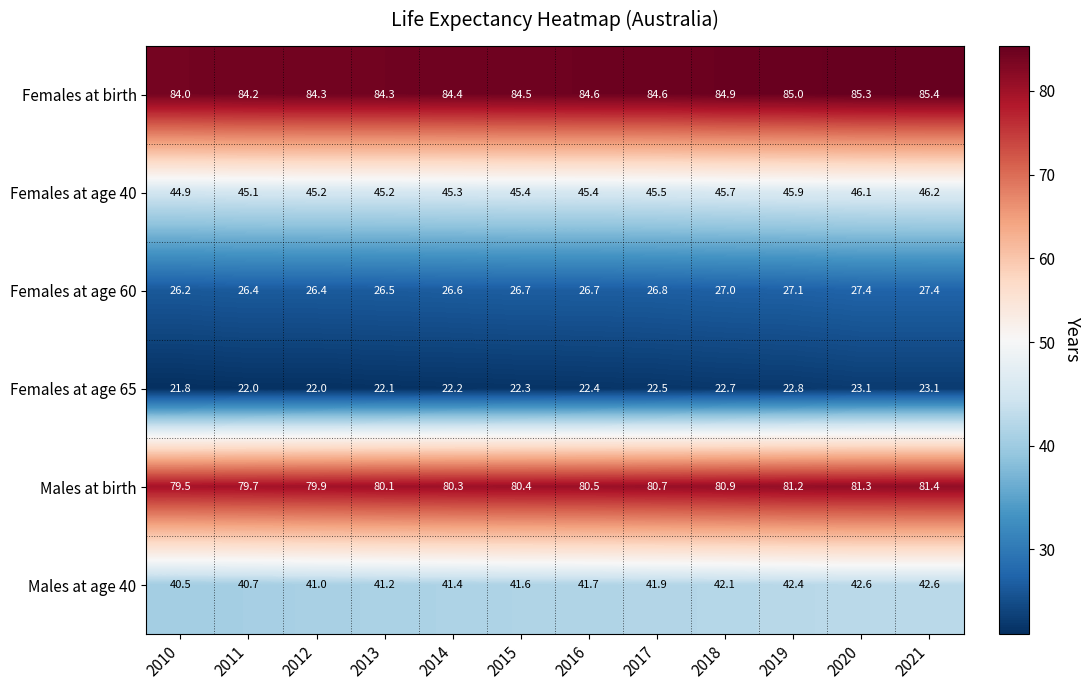

True or false: Males at birth has a value of 34.7 at 2017.

False